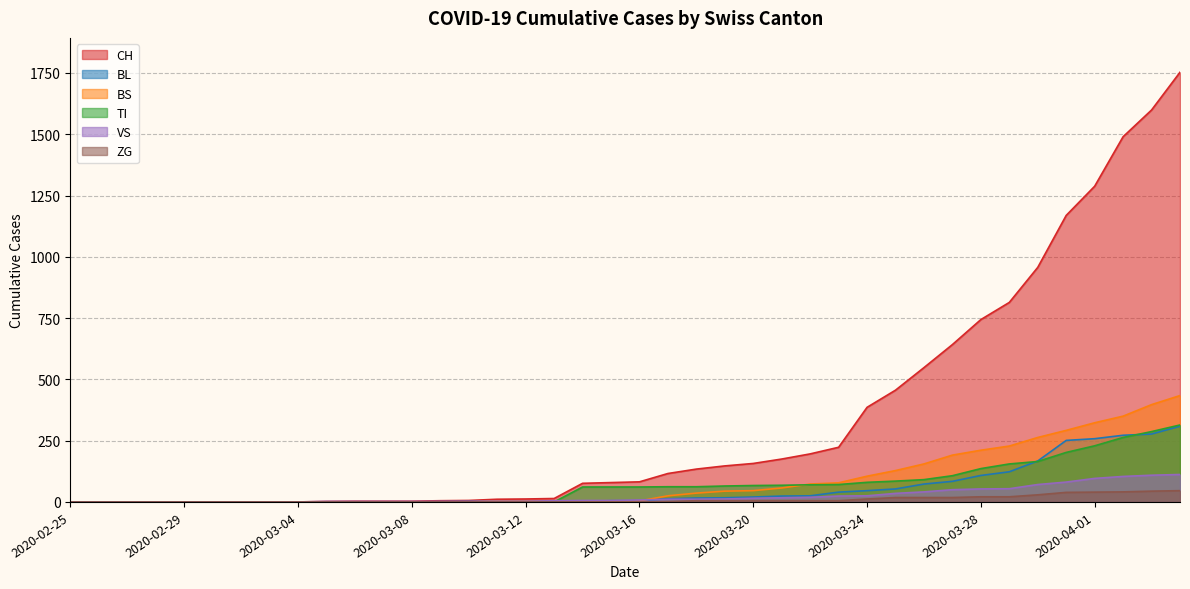

At which category is the sum across all series the highest?

2020-04-04